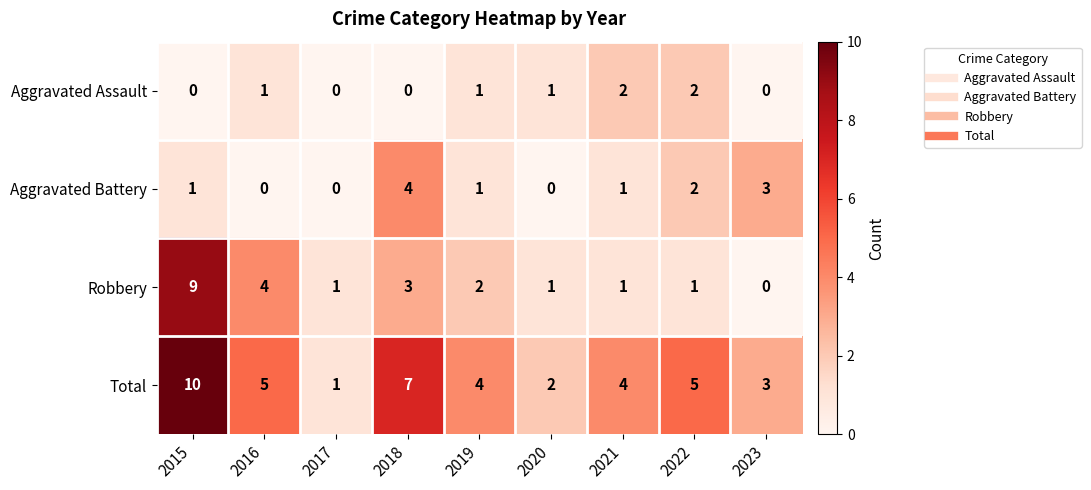

What is the difference between the Total values at 2019 and 2015?

6